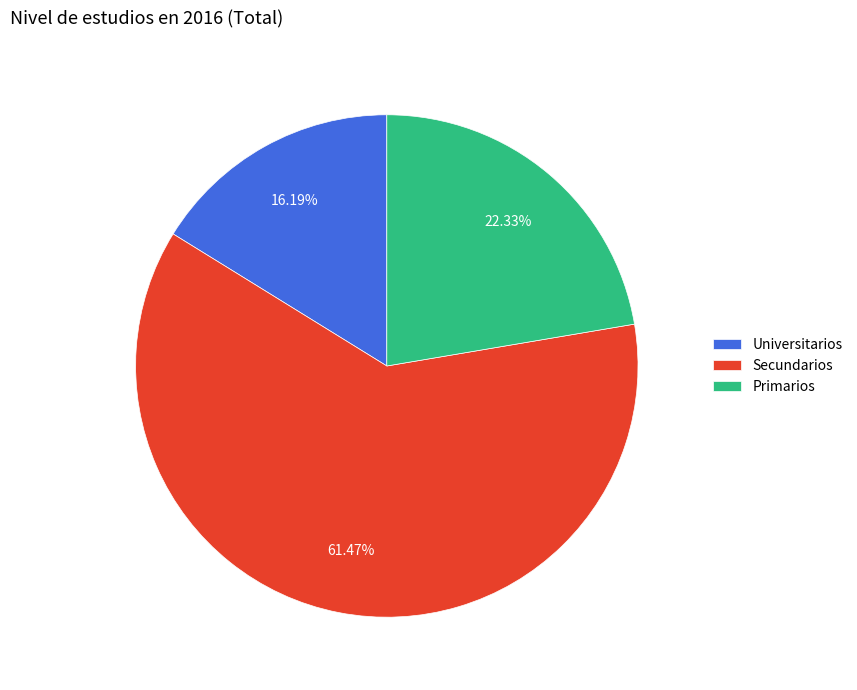

Rank the categories by value from lowest to highest.

Universitarios, Primarios, Secundarios